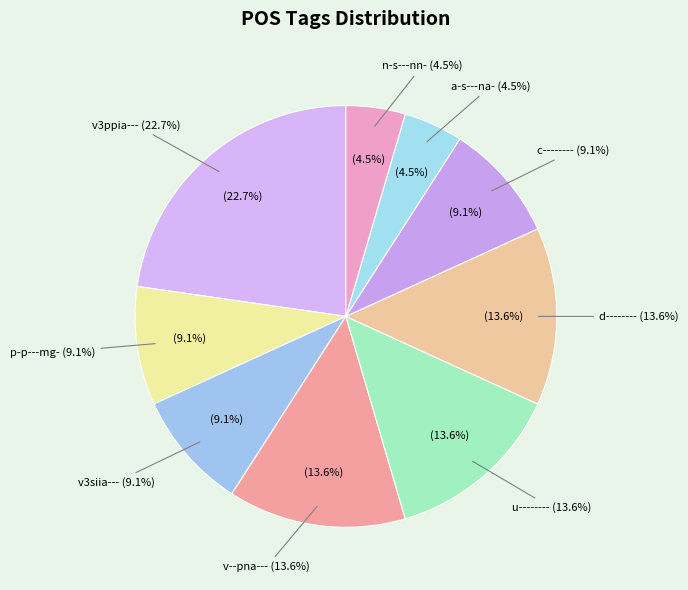

What is the total percentage of v3ppia--- and c--------?

31.8%